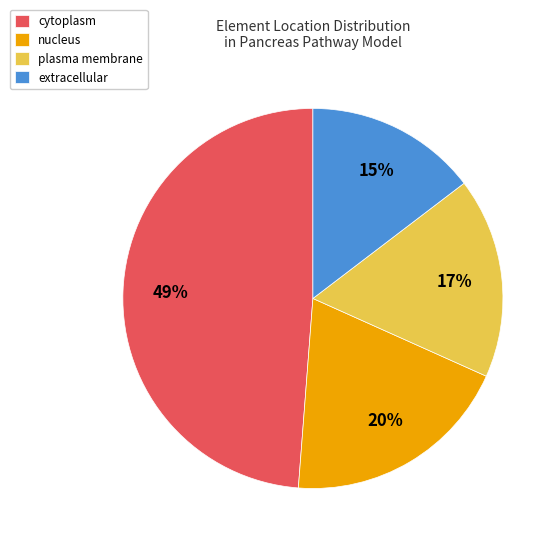

How many segments does this pie chart have?

4